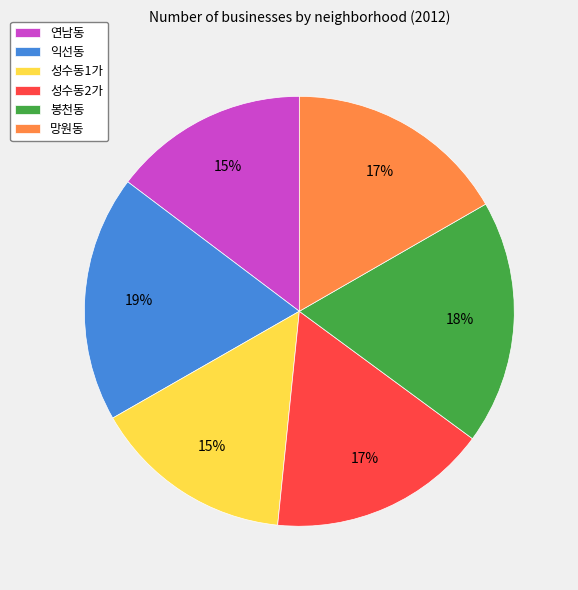

What is the ratio of the value at 연남동 to the value at 성수동1가?

1.0